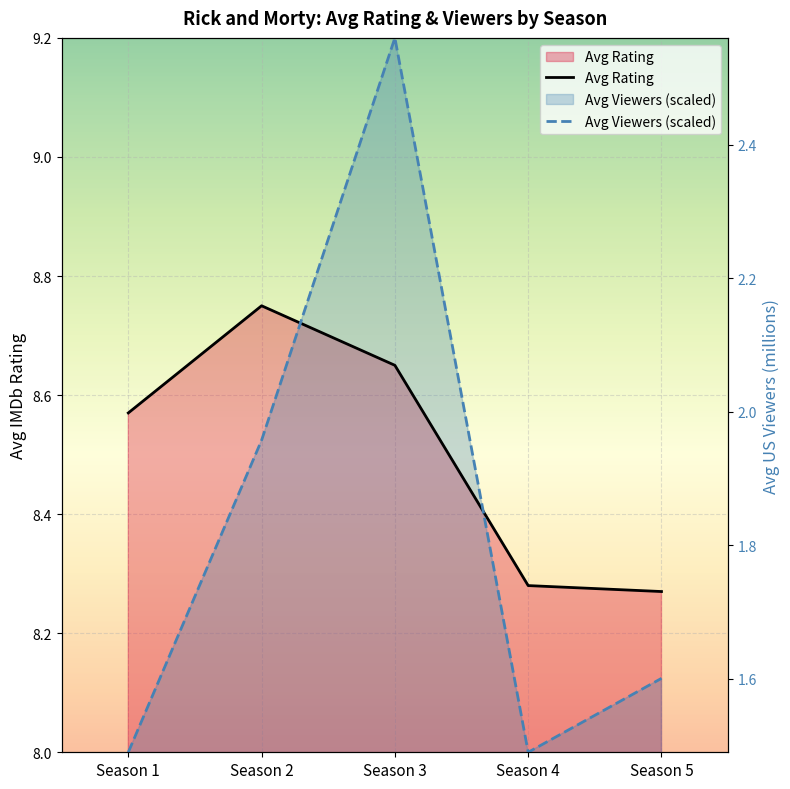

The value of avg_viewers at Season 2 is 8.5. True or false?

True